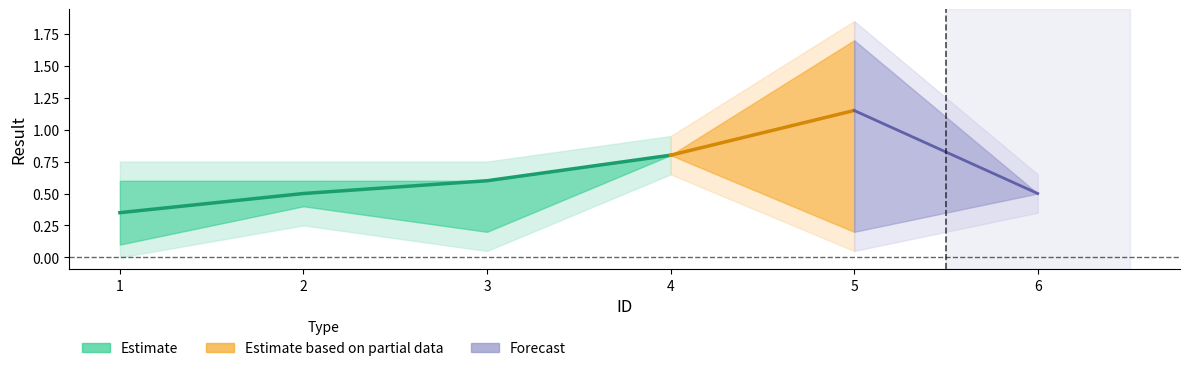

Is it true that lower1 equals 0.1 at 1?

True